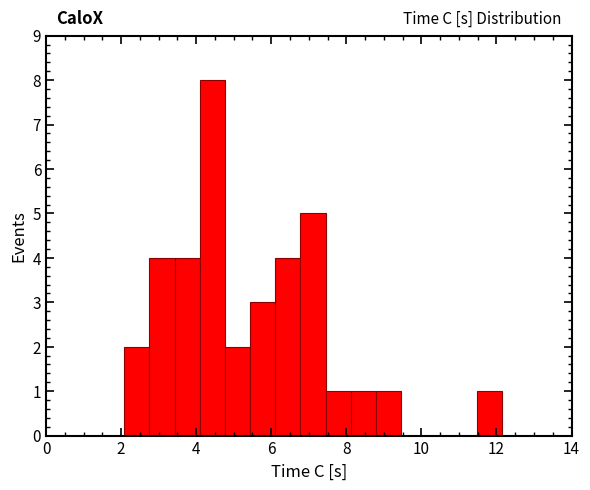

Around what value on the x-axis is the tallest bar? Give the approximate position of its centre, as read against the axis.

4.4